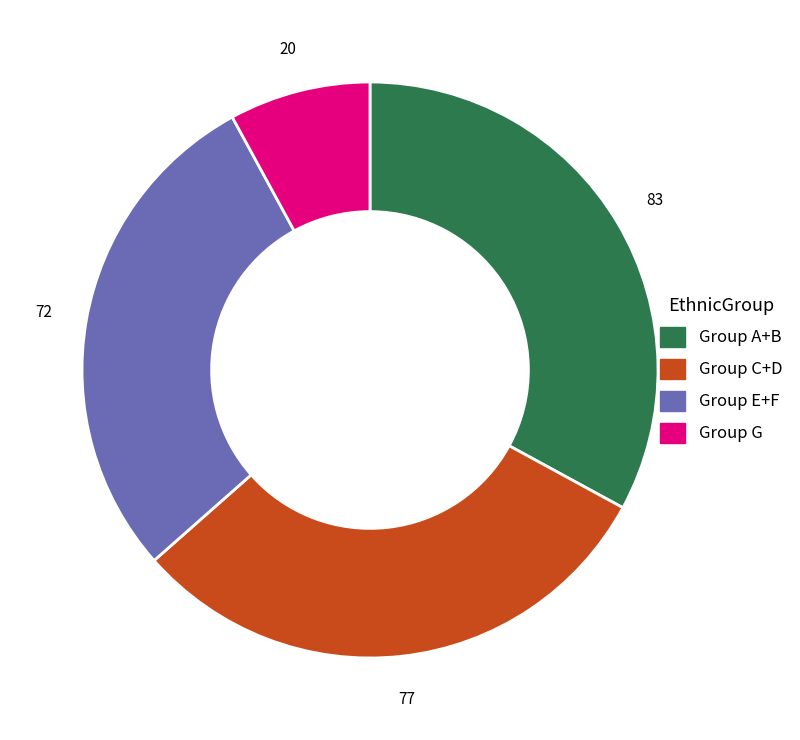

True or false: Group G accounts for 1% of the total.

False